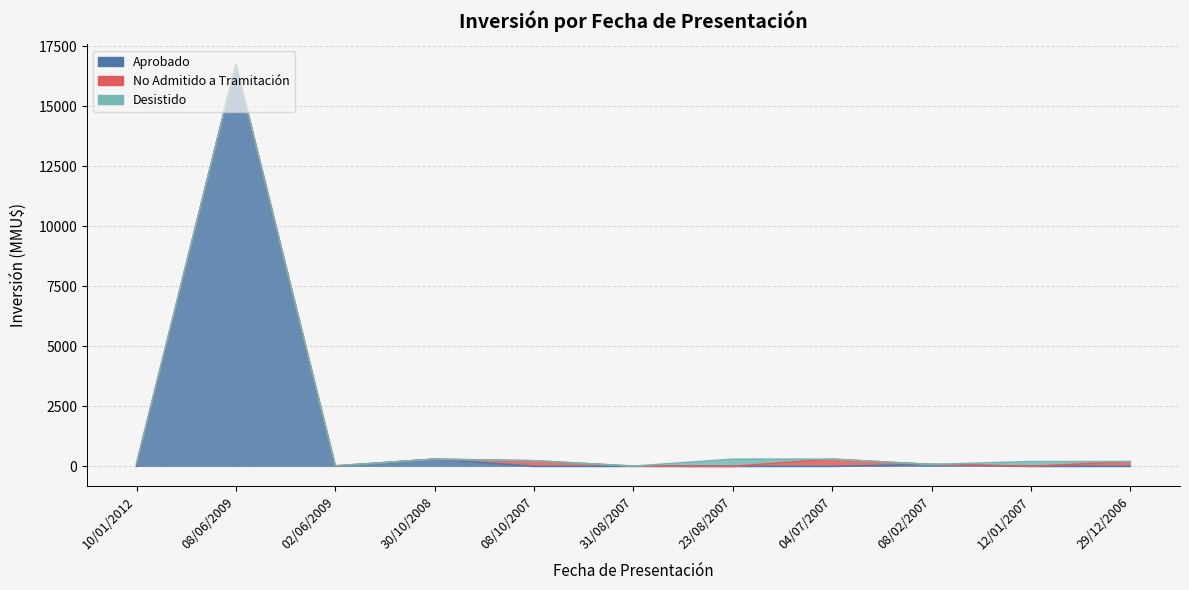

Reading left to right, what are all the values shown in this chart?

10/01/2012=100	08/06/2009=16736	02/06/2009=22	30/10/2008=300	08/10/2007=234	31/08/2007=10	23/08/2007=300	04/07/2007=300	08/02/2007=80	12/01/2007=200	29/12/2006=200